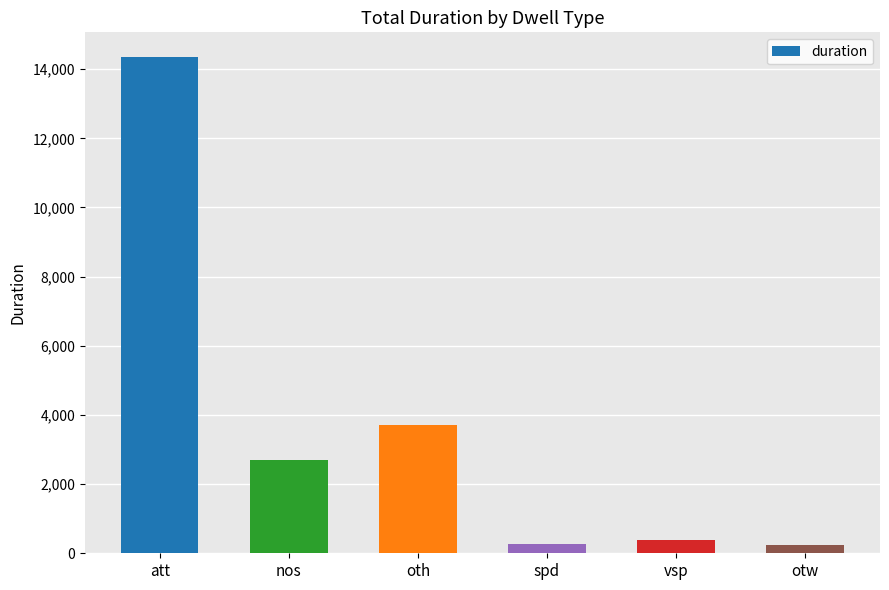

Does the chart contain stacked bars?

No